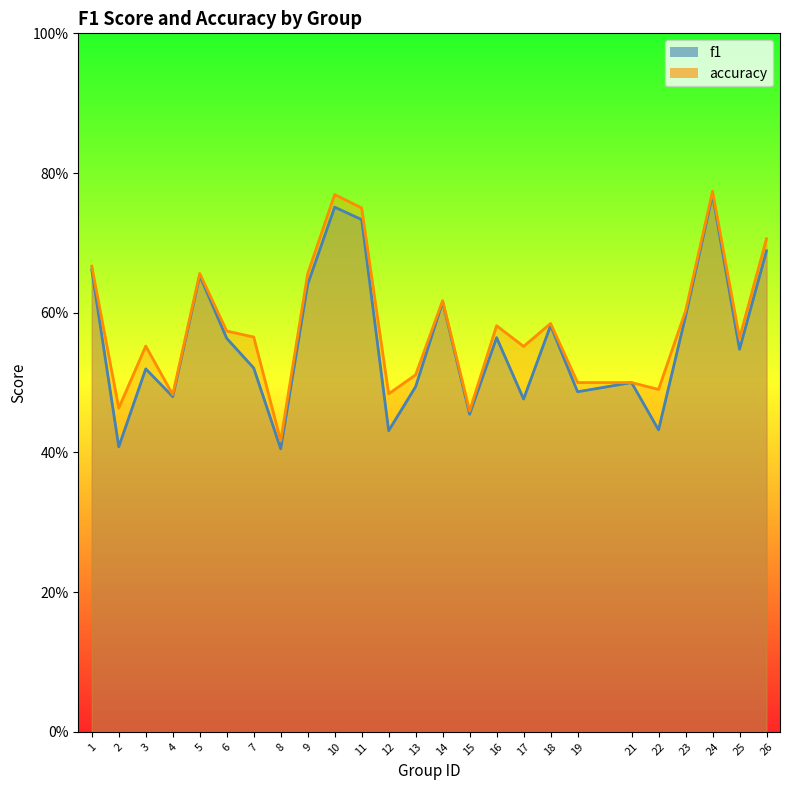

Which label corresponds to the largest value in the chart?

24